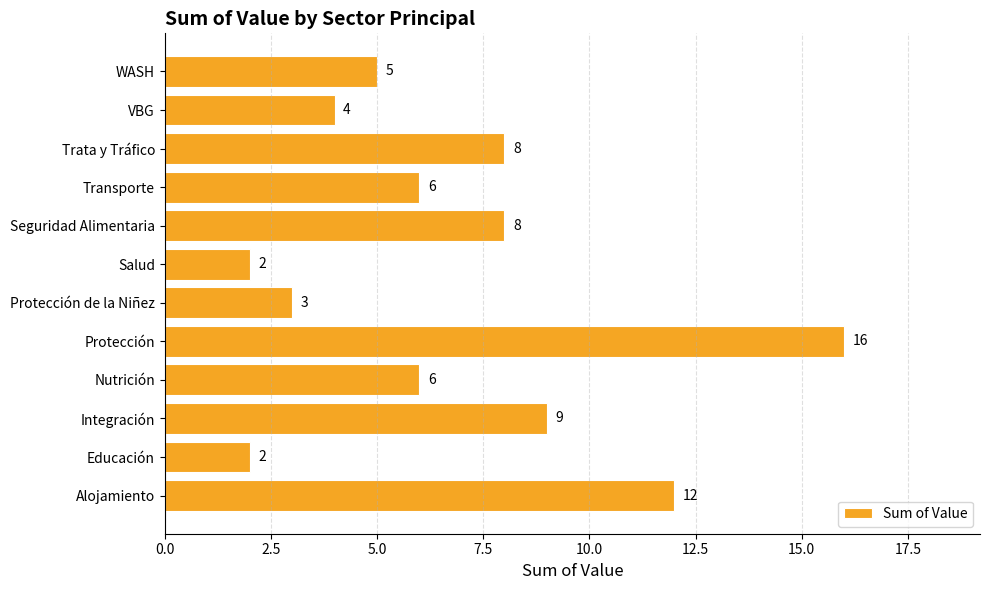

What is the change in value from Integración to Salud?

-7